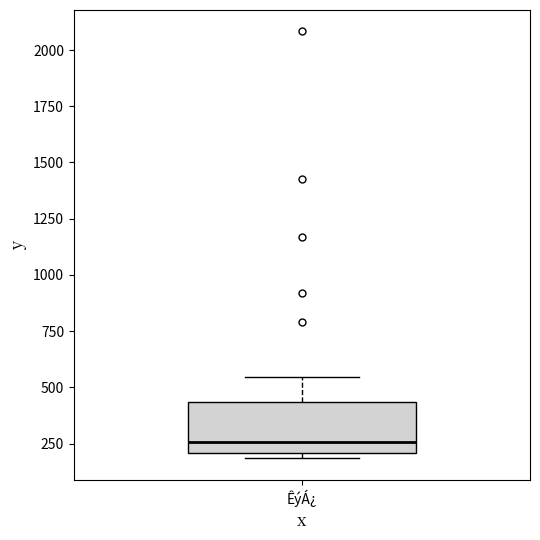

Read this box plot against the y-axis: the position of the median line, the range covered by the box, and the ends of both whiskers. The values are not printed on the chart, so give them approximately, as read against the axis.

median 250, box 200 to 450, whiskers 200 (just below the box's lower edge) to 550